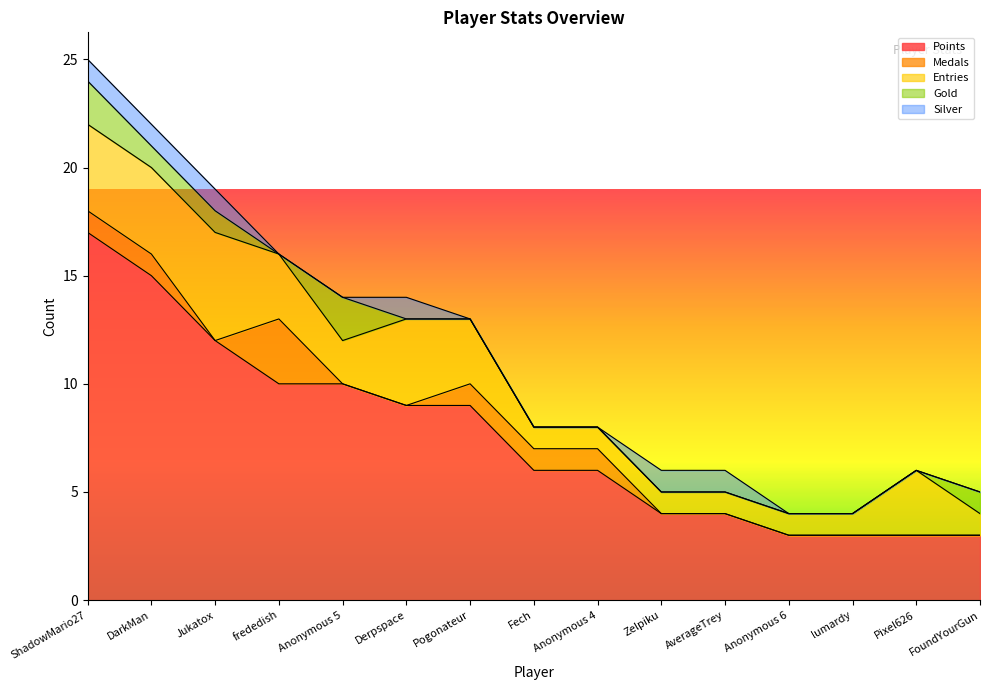

Which category has the highest value across all series?

ShadowMario27